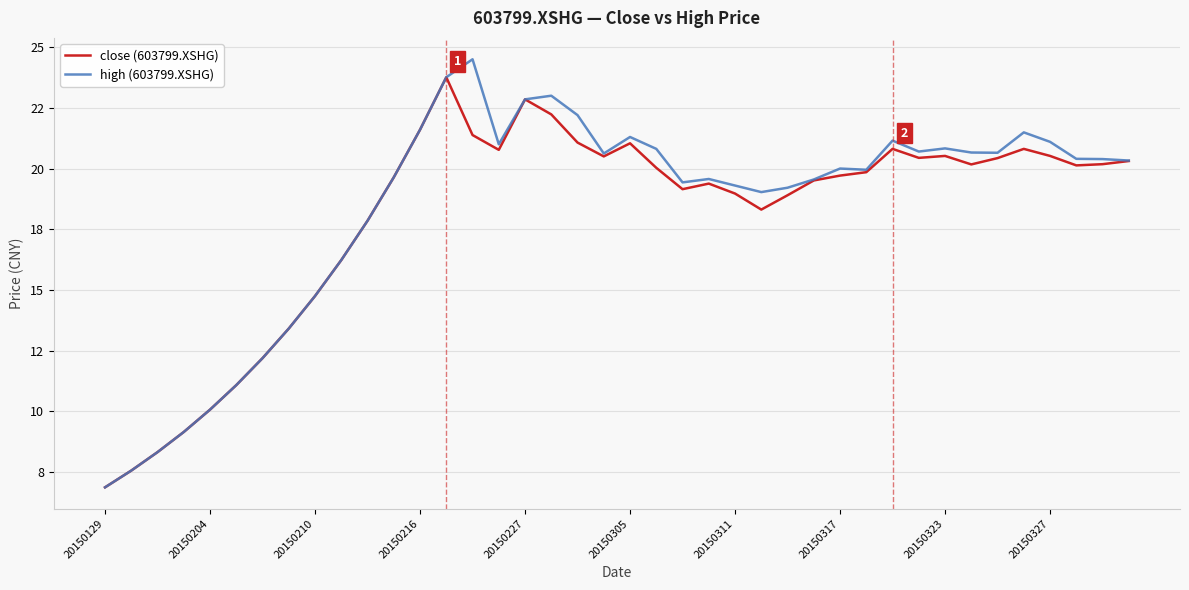

At which category does the chart reach its minimum across all series?

20150129